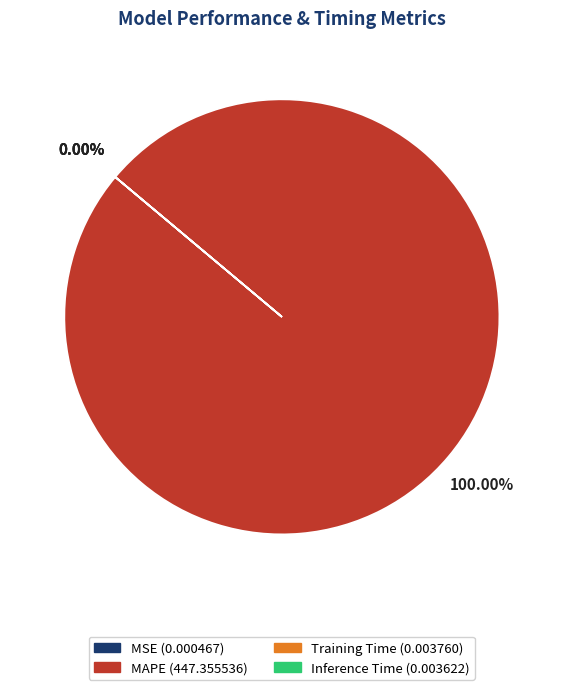

Which category has the biggest portion of the pie?

MAPE